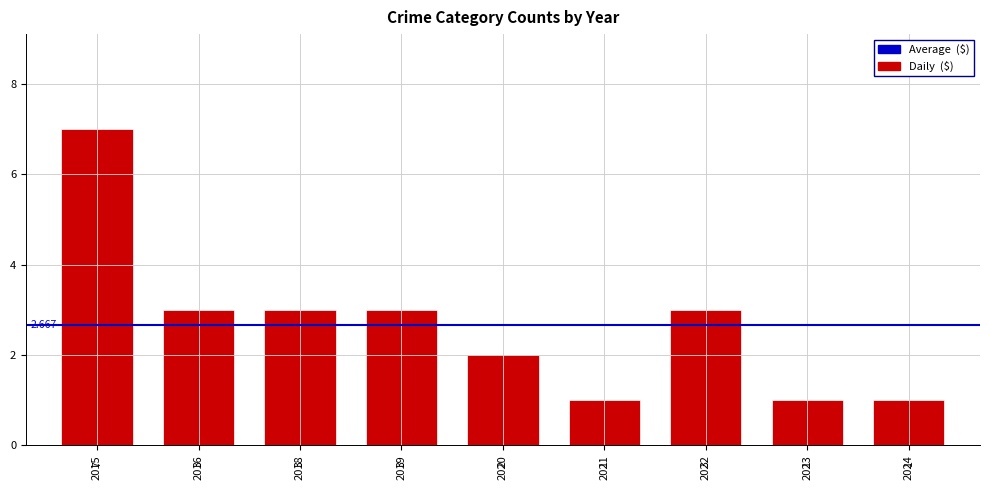

Does the chart contain any negative values?

No